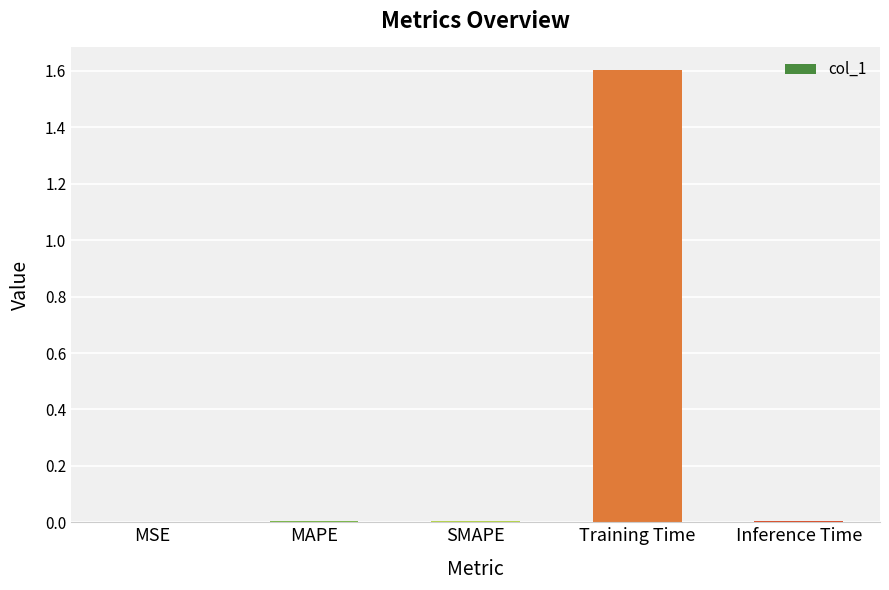

Which has a higher value, Training Time or SMAPE?

Training Time